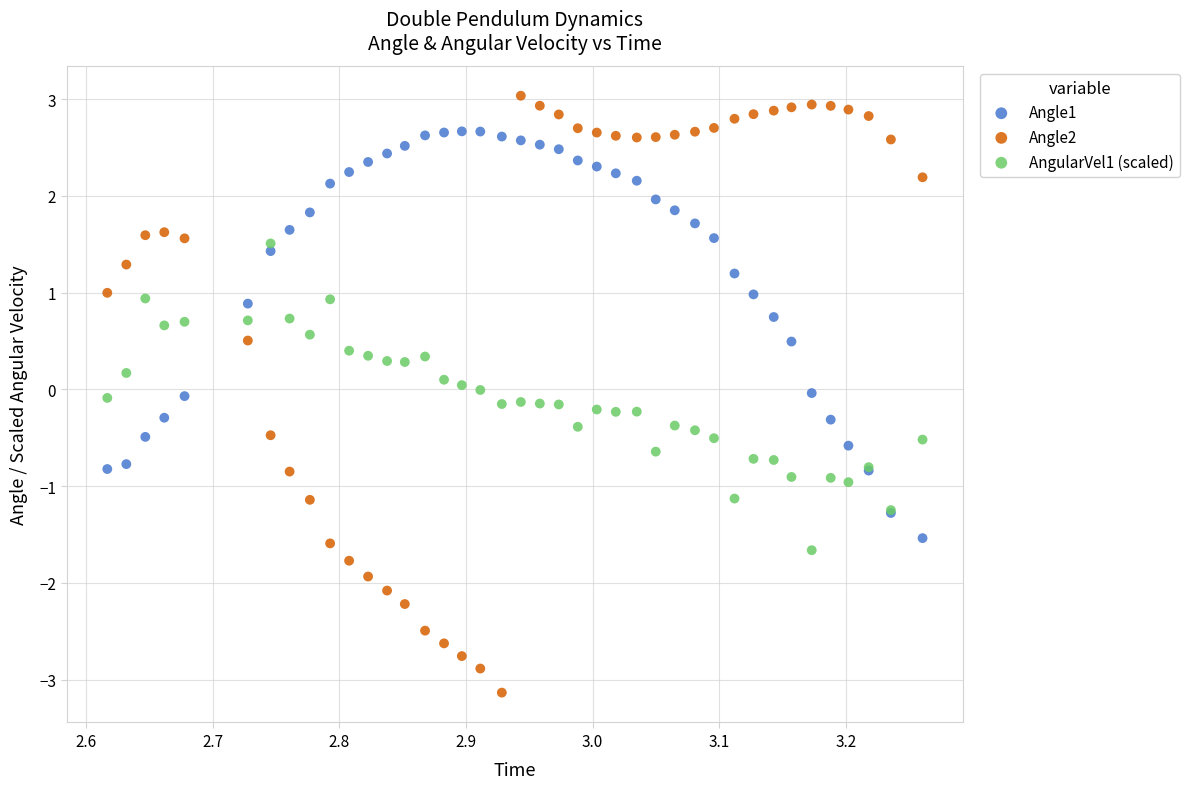

Which series reaches the maximum Y coordinate?

Angle2